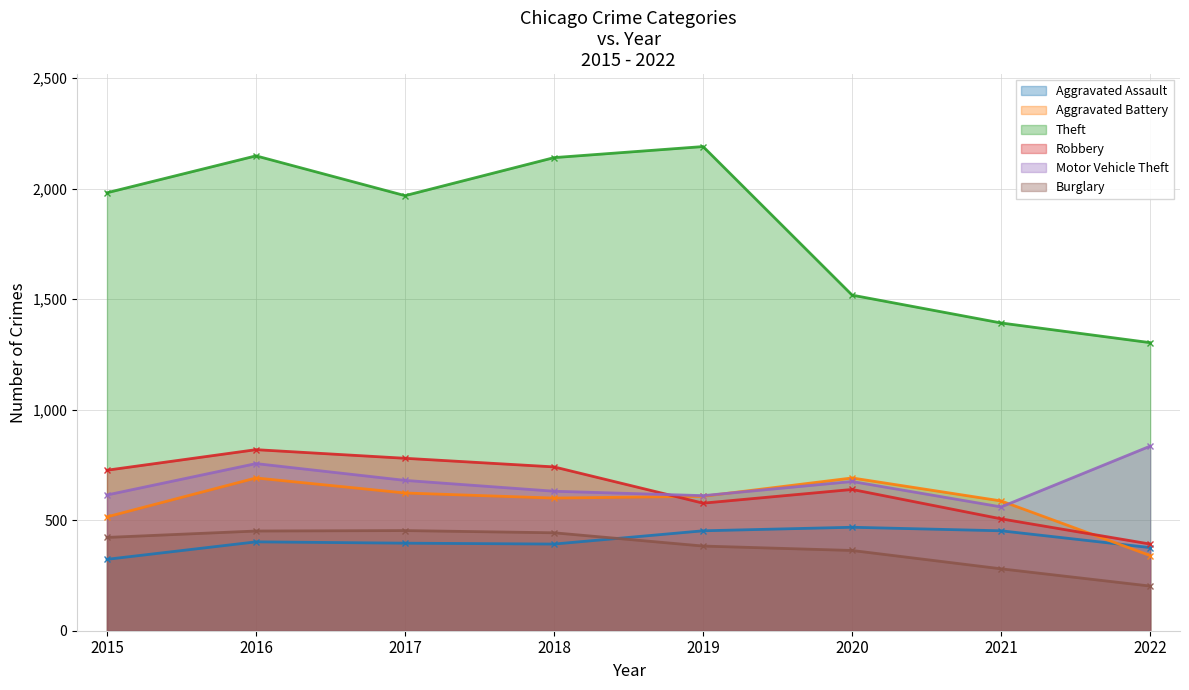

Where does the Burglary series first go above 422?

2016